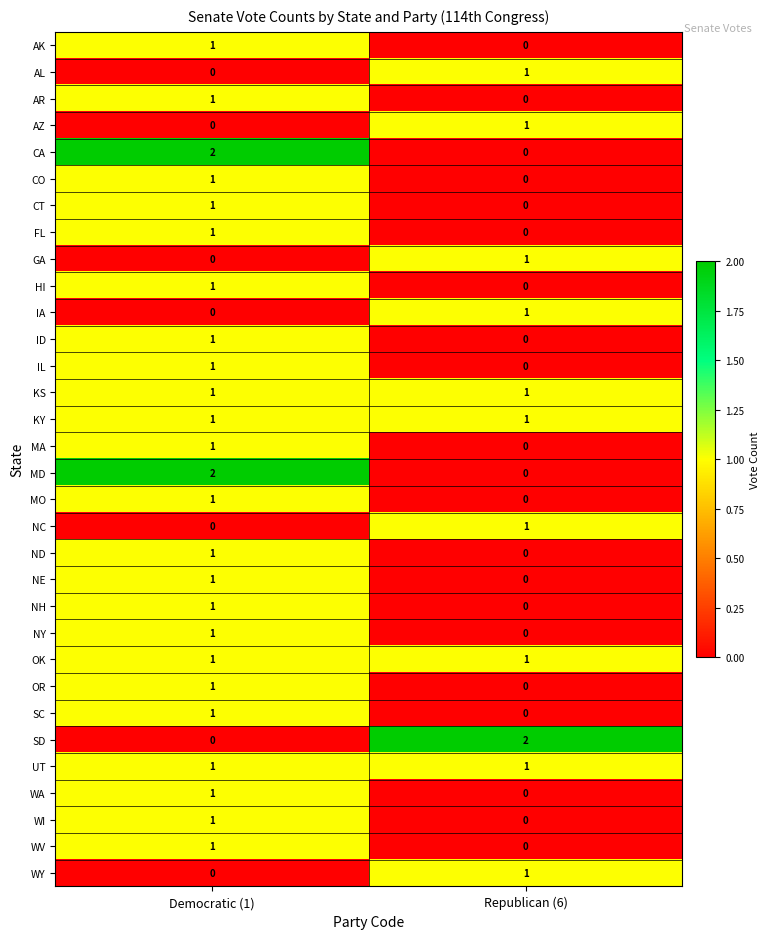

At which label is MA closest to 0?

Republican (6)